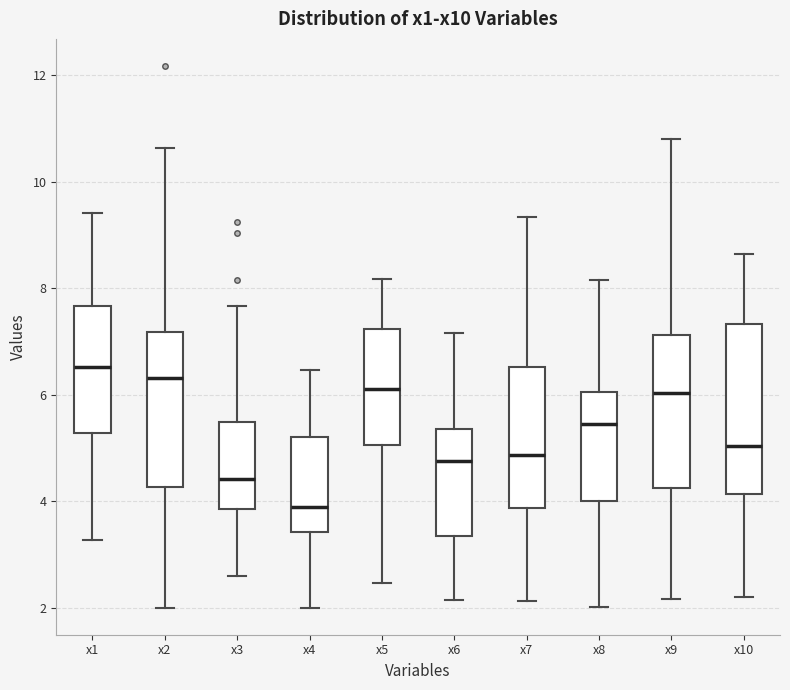

Reading left to right, read every box against the y-axis: the position of its median line, the range the box covers, and the ends of its whiskers. The values are not printed on the chart, so give them approximately, as read against the axis.

x1: median 6.6, box 5.2 to 7.6, whiskers 3.2 to 9.4
x2: median 6.4, box 4.2 to 7.2, whiskers 2.0 to 10.6
x3: median 4.4, box 3.8 to 5.4, whiskers 2.6 to 7.6
x4: median 3.8, box 3.4 to 5.2, whiskers 2.0 to 6.4
x5: median 6.2, box 5.0 to 7.2, whiskers 2.4 to 8.2
x6: median 4.8, box 3.4 to 5.4, whiskers 2.2 to 7.2
x7: median 4.8, box 3.8 to 6.6, whiskers 2.2 to 9.4
x8: median 5.4, box 4.0 to 6.0, whiskers 2.0 to 8.2
x9: median 6.0, box 4.2 to 7.2, whiskers 2.2 to 10.8
x10: median 5.0, box 4.2 to 7.4, whiskers 2.2 to 8.6